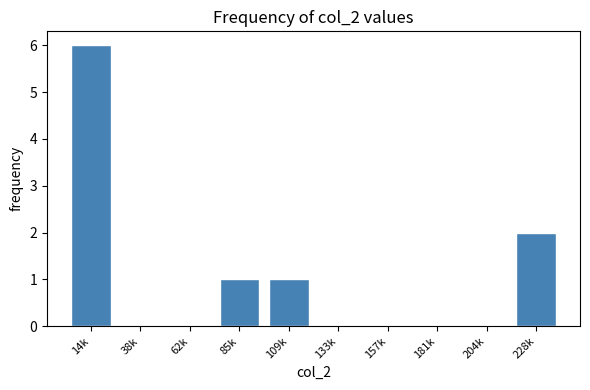

Reading right to left, transcribe all the data shown in this chart.

228k=2	204k=0	181k=0	157k=0	133k=0	109k=1	85k=1	62k=0	38k=0	14k=6